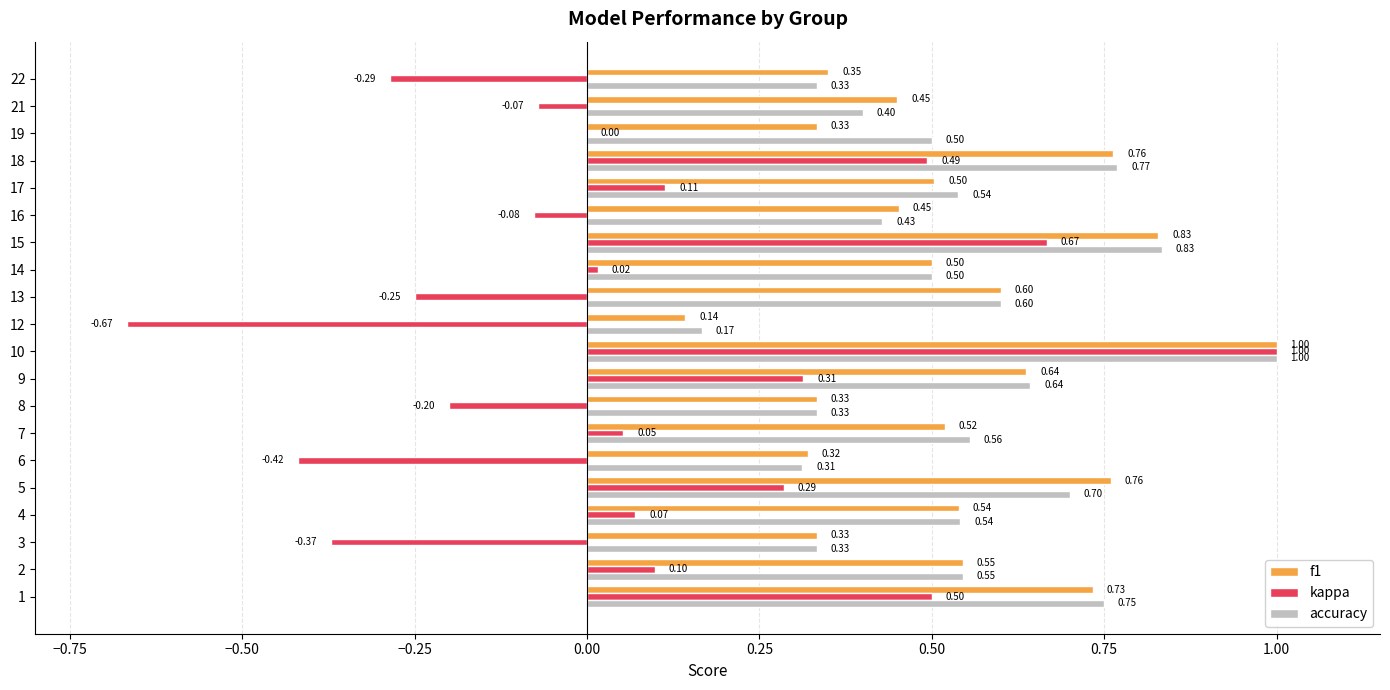

Between 2 and 19, which series saw the biggest shift?

f1